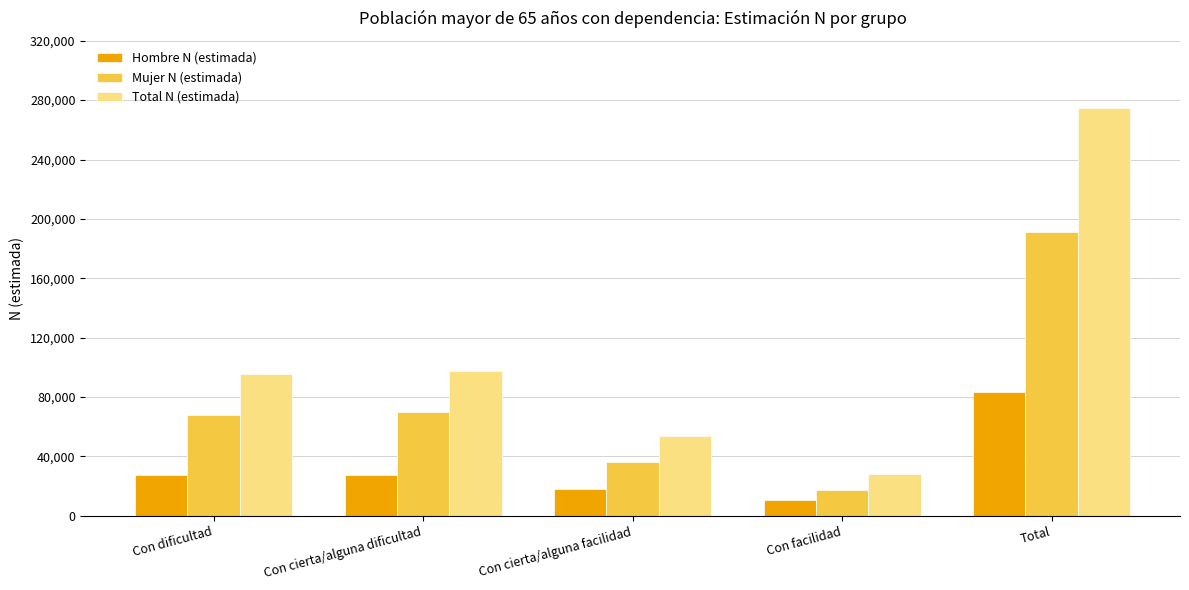

The Mujer N (estimada) series shows 113013 at Con cierta/alguna dificultad. True or false?

False